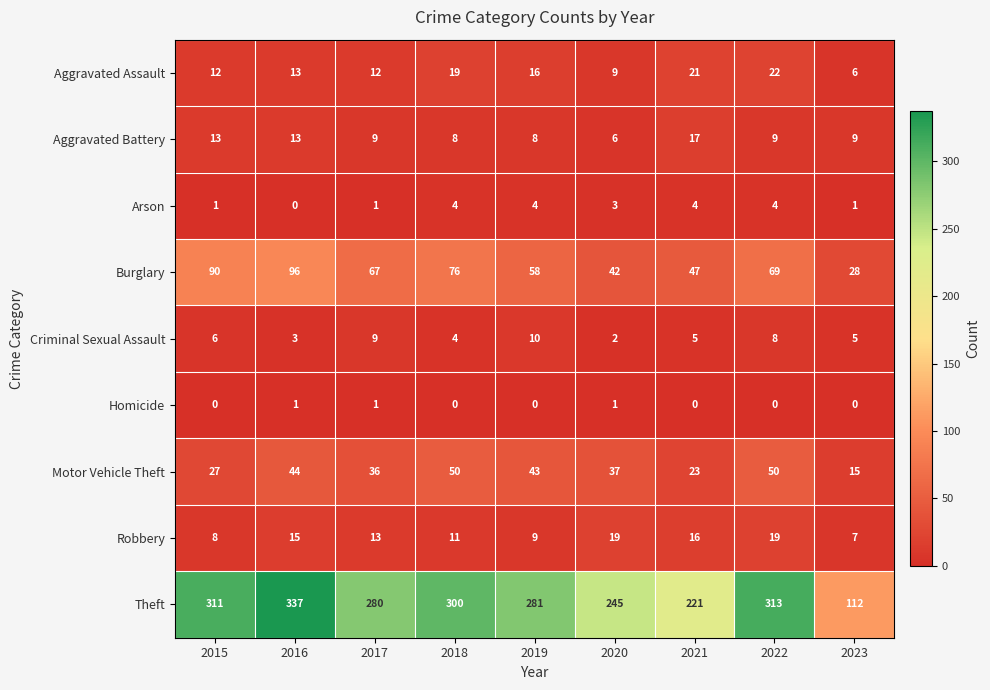

What is the total value across all series at 2019?

429